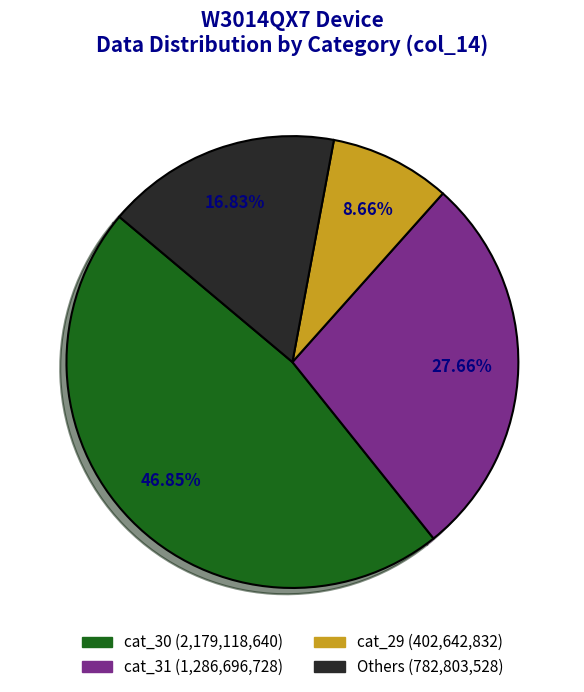

Is there a majority slice in this chart?

No